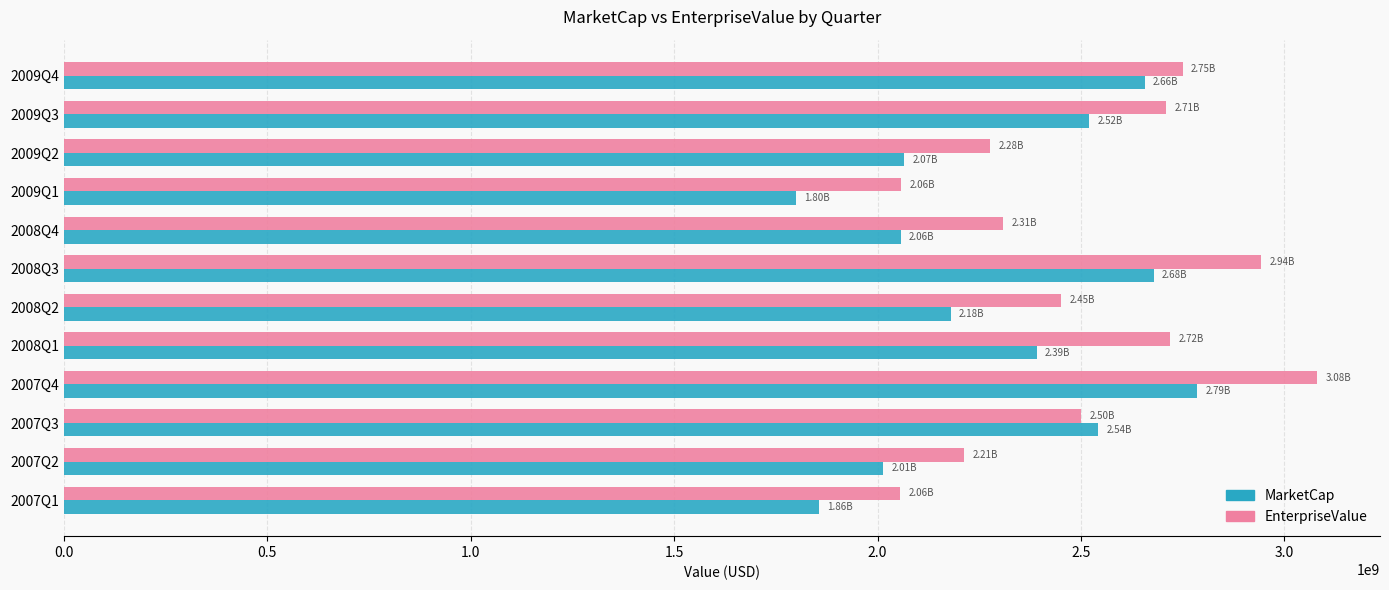

How many data points in EnterpriseValue are less than 2500455400?

6